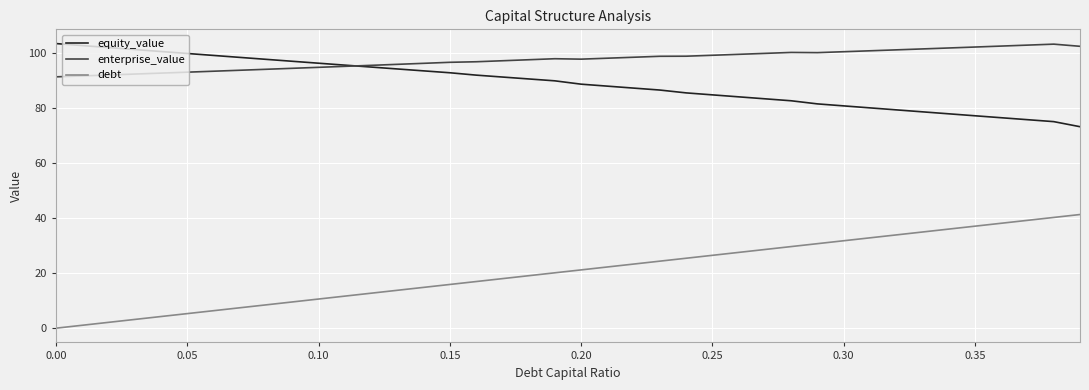

Which series has the largest range (max minus min)?

debt